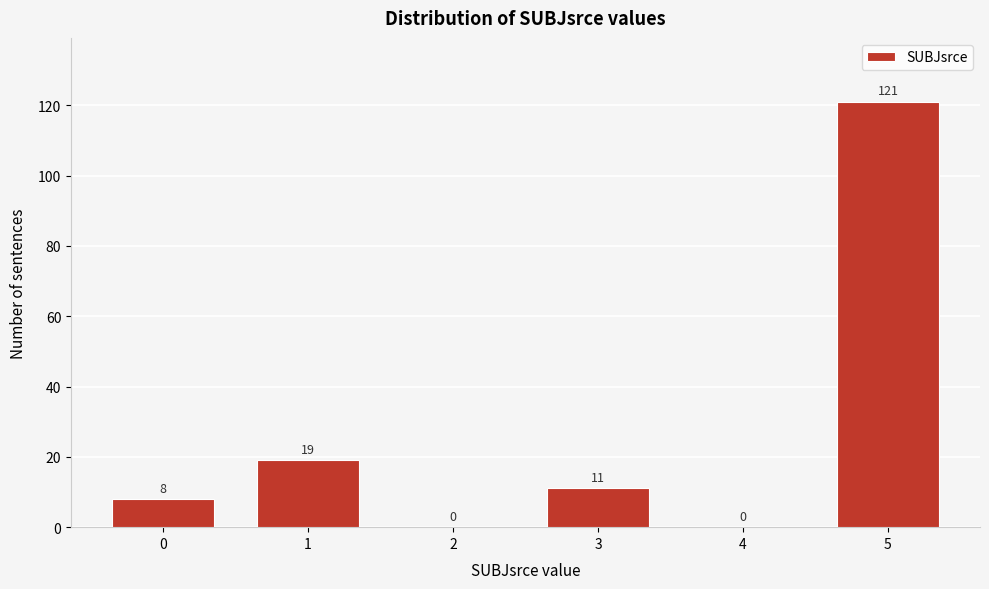

Reading left to right, list all the values displayed in this chart.

0=8	1=19	2=0	3=11	4=0	5=121